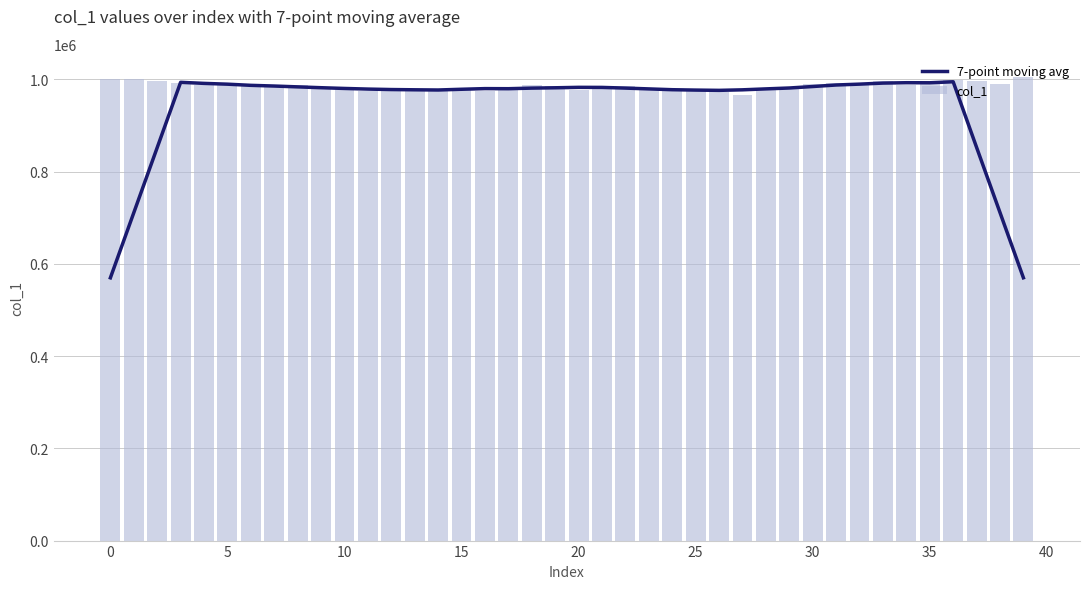

How many data points does each series have?

40